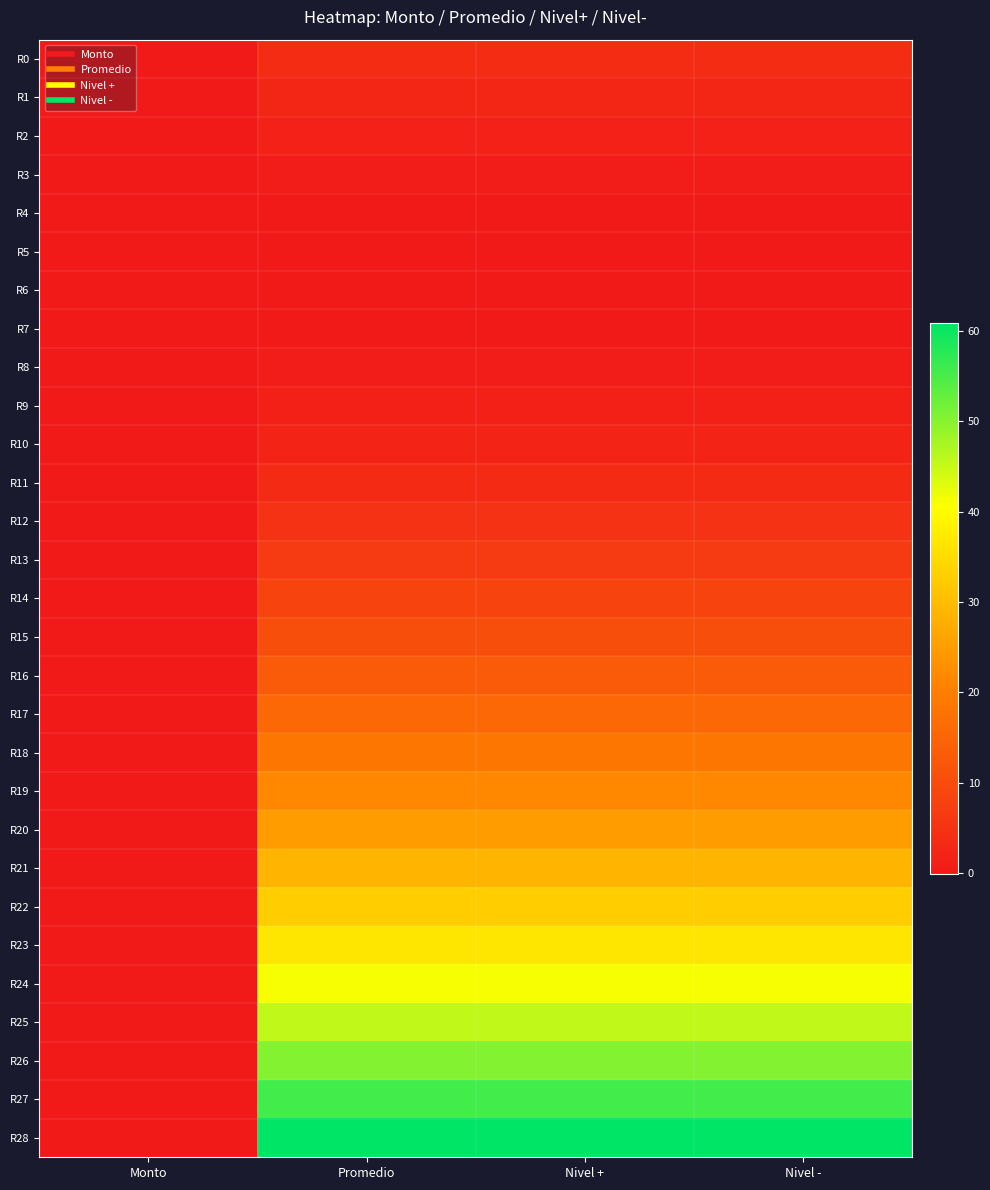

Reading left to right, what are all the values shown in this chart?

R0: Monto=0.0	Promedio=3.7	Nivel +=3.7	Nivel -=3.7
R1: Monto=0.0	Promedio=2.5	Nivel +=2.5	Nivel -=2.5
R2: Monto=0.0	Promedio=1.5	Nivel +=1.5	Nivel -=1.5
R3: Monto=0.0	Promedio=0.7	Nivel +=0.7	Nivel -=0.7
R4: Monto=0.0	Promedio=0.2	Nivel +=0.2	Nivel -=0.2
R5: Monto=-0.1	Promedio=-0.1	Nivel +=-0.1	Nivel -=-0.1
R6: Monto=-0.1	Promedio=-0.1	Nivel +=-0.1	Nivel -=-0.1
R7: Monto=0.1	Promedio=0.1	Nivel +=0.1	Nivel -=0.1
R8: Monto=0.0	Promedio=0.6	Nivel +=0.6	Nivel -=0.6
R9: Monto=0.0	Promedio=1.3	Nivel +=1.3	Nivel -=1.3
R10: Monto=0.0	Promedio=2.2	Nivel +=2.2	Nivel -=2.2
R11: Monto=0.0	Promedio=3.4	Nivel +=3.4	Nivel -=3.4
R12: Monto=0.0	Promedio=4.9	Nivel +=4.9	Nivel -=4.9
R13: Monto=0.0	Promedio=6.5	Nivel +=6.5	Nivel -=6.5
R14: Monto=0.0	Promedio=8.5	Nivel +=8.5	Nivel -=8.5
R15: Monto=0.0	Promedio=10.6	Nivel +=10.6	Nivel -=10.6
R16: Monto=0.0	Promedio=13.0	Nivel +=13.0	Nivel -=13.0
R17: Monto=0.0	Promedio=15.7	Nivel +=15.7	Nivel -=15.7
R18: Monto=0.0	Promedio=18.6	Nivel +=18.6	Nivel -=18.6
R19: Monto=0.0	Promedio=21.7	Nivel +=21.7	Nivel -=21.7
R20: Monto=0.0	Promedio=25.1	Nivel +=25.1	Nivel -=25.1
R21: Monto=0.0	Promedio=28.7	Nivel +=28.7	Nivel -=28.7
R22: Monto=0.0	Promedio=32.6	Nivel +=32.6	Nivel -=32.6
R23: Monto=0.0	Promedio=36.7	Nivel +=36.7	Nivel -=36.7
R24: Monto=0.0	Promedio=41.0	Nivel +=41.0	Nivel -=41.0
R25: Monto=0.0	Promedio=45.6	Nivel +=45.6	Nivel -=45.6
R26: Monto=0.0	Promedio=50.5	Nivel +=50.5	Nivel -=50.5
R27: Monto=0.0	Promedio=55.5	Nivel +=55.5	Nivel -=55.5
R28: Monto=0.0	Promedio=60.9	Nivel +=60.9	Nivel -=60.9